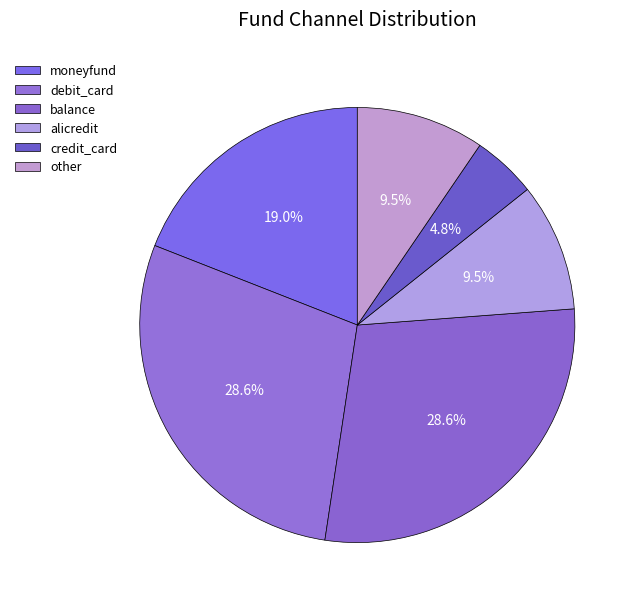

Rank the categories by value from lowest to highest.

credit_card, alicredit, other, moneyfund, debit_card, balance